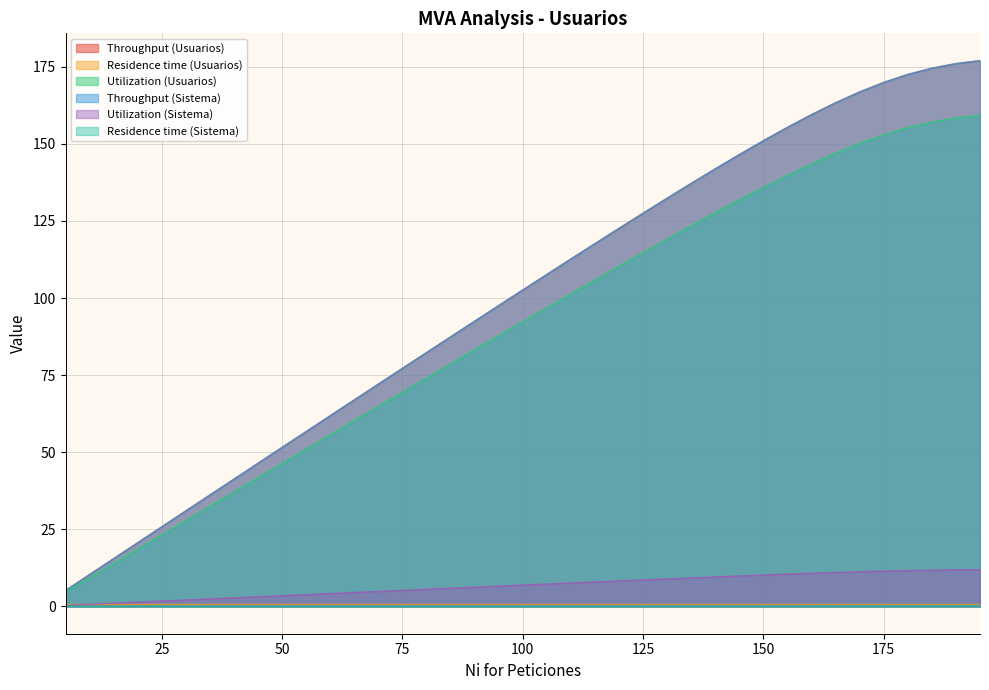

True or false: Utilization (Sistema) and Residence time (Sistema) intersect in this chart.

False